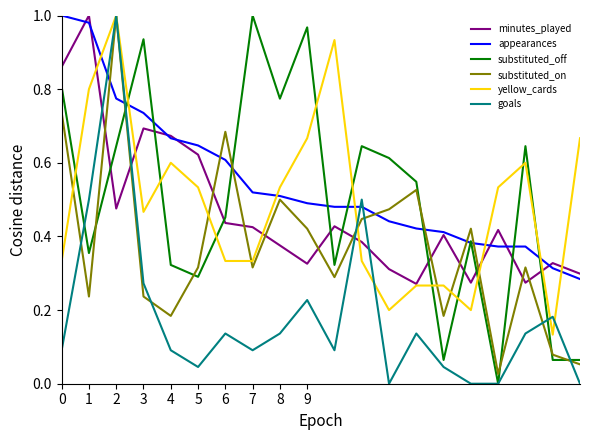

Which series has the largest total across all categories?

appearances